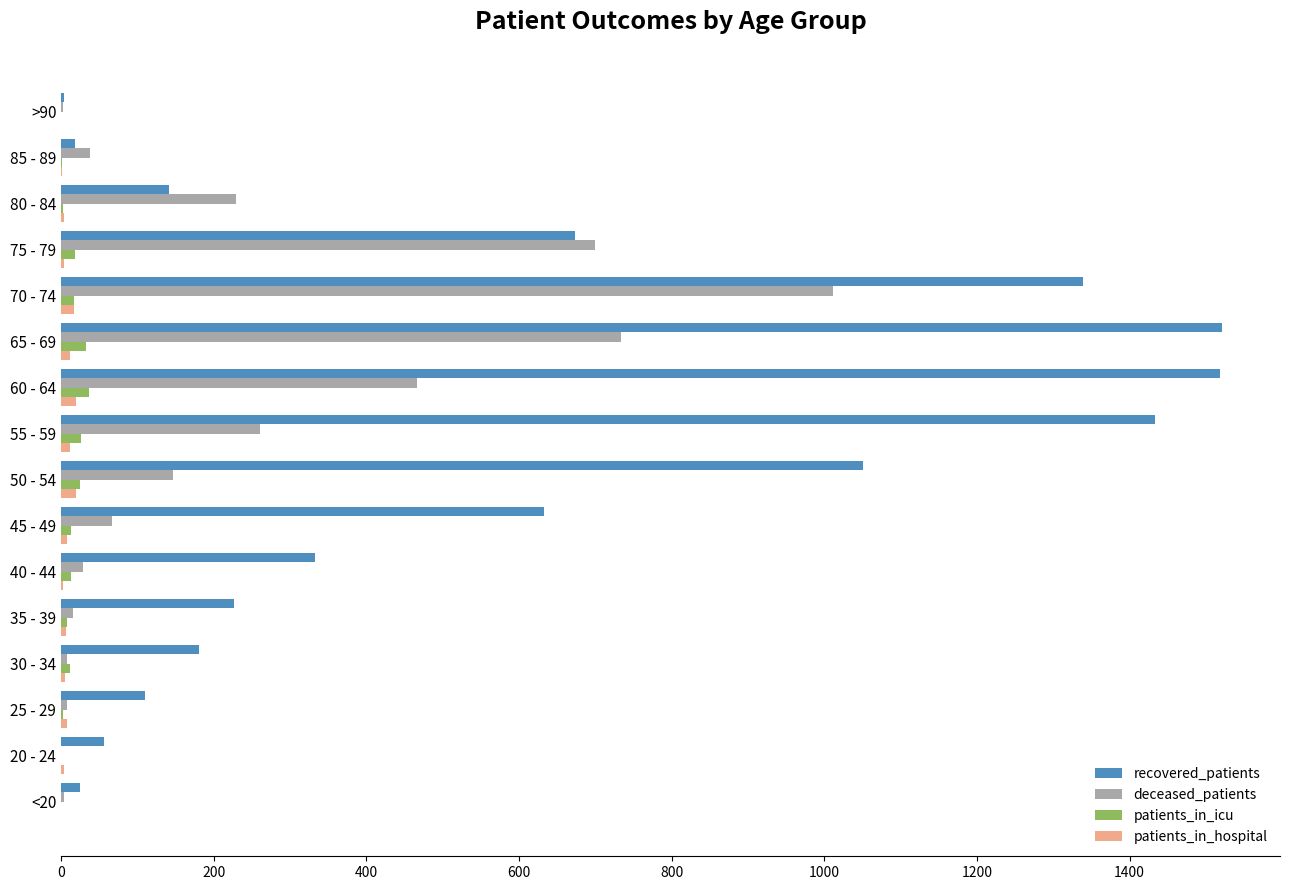

What is the sum of all deceased_patients values?

3712